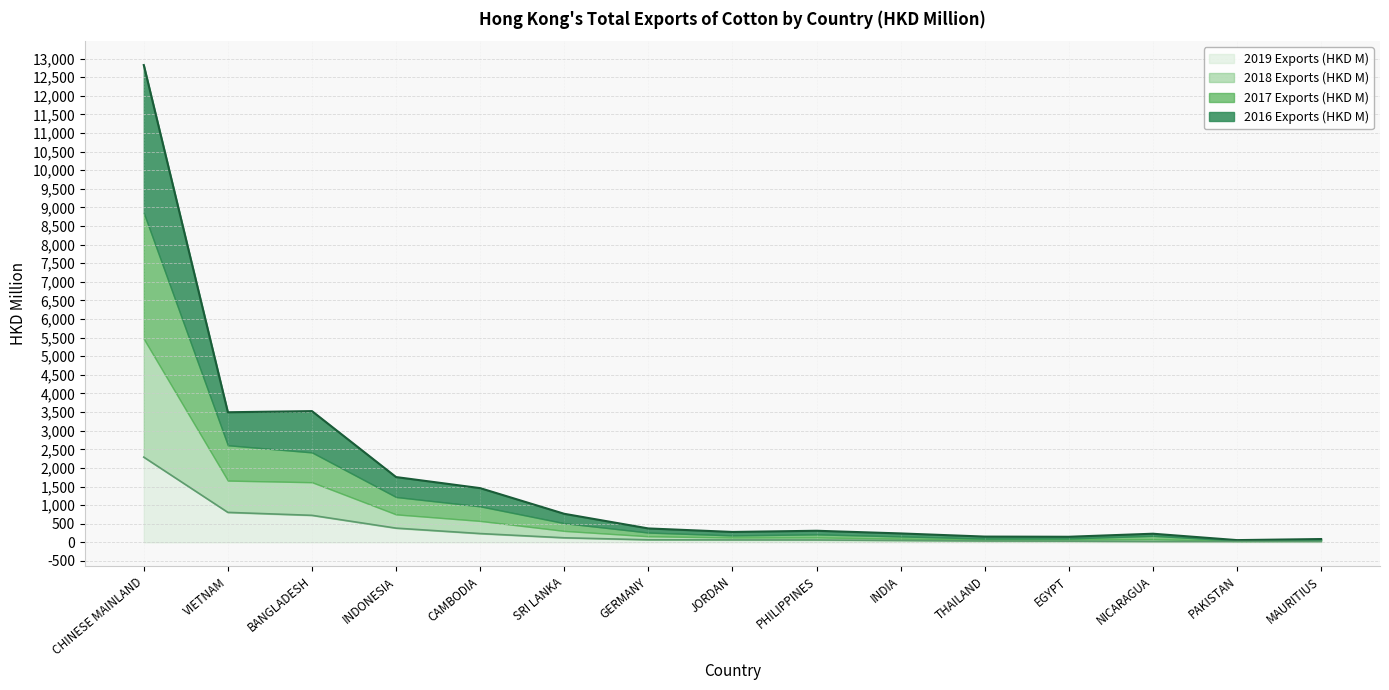

What is the greatest value displayed?

12828.6